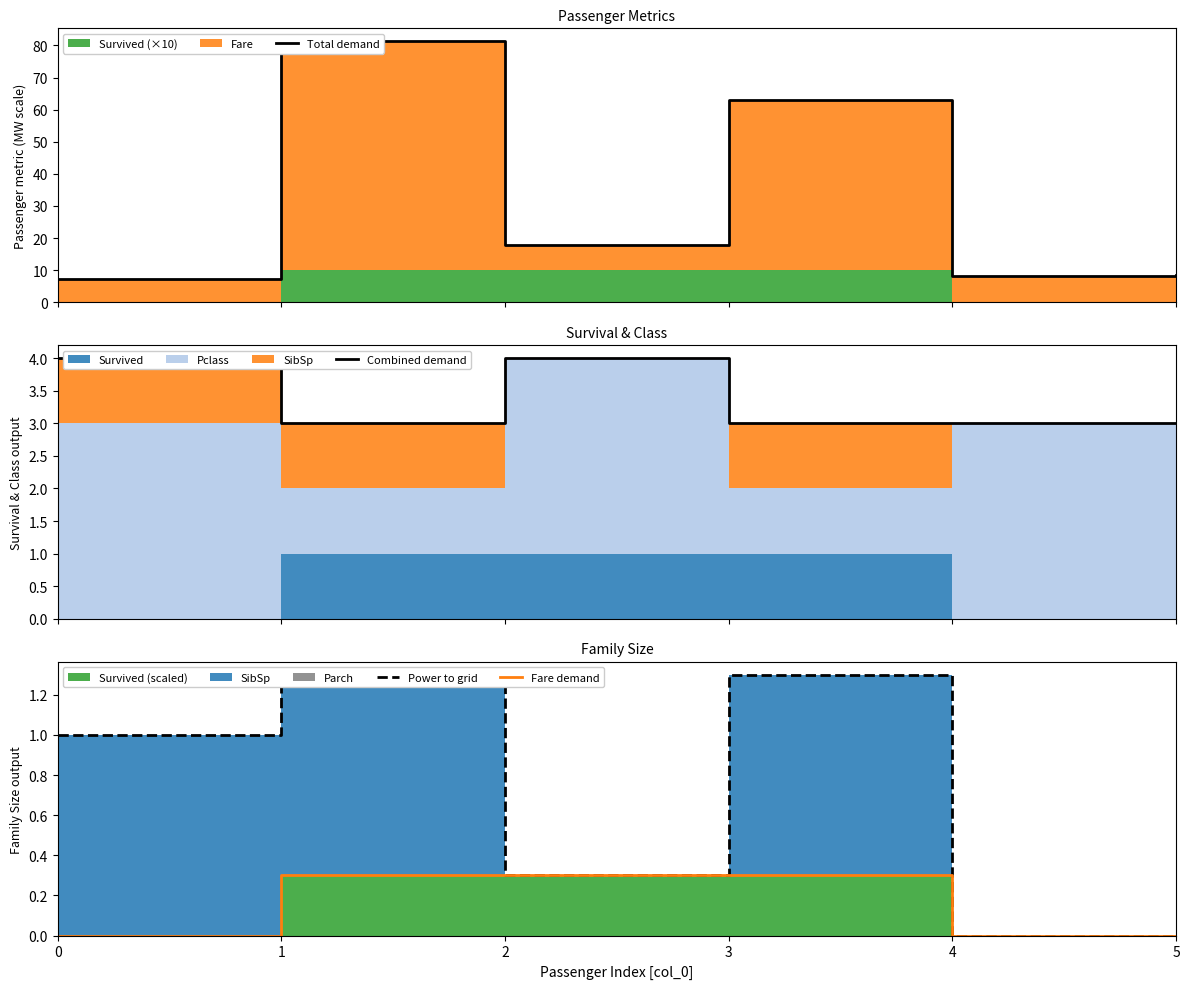

What is the difference between the highest and lowest values at 1?

81.0